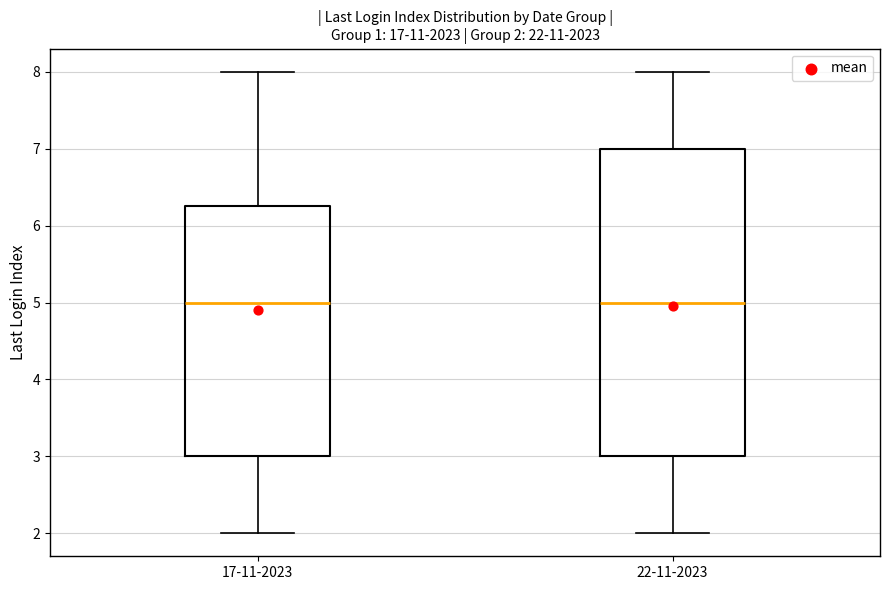

Which box is the tallest, from its lower edge to its upper edge?

22-11-2023